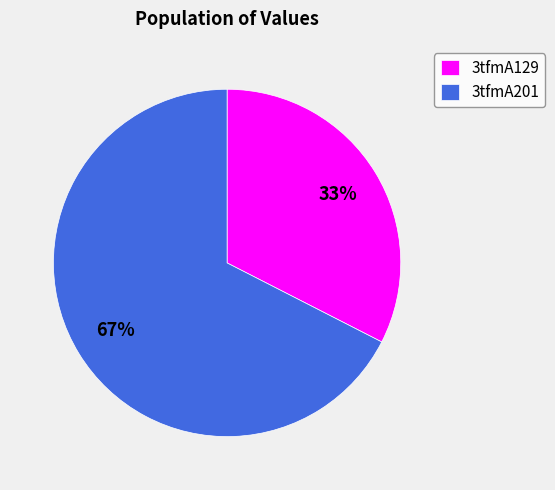

The 3tfmA129 slice represents 44% of the pie. True or false?

False